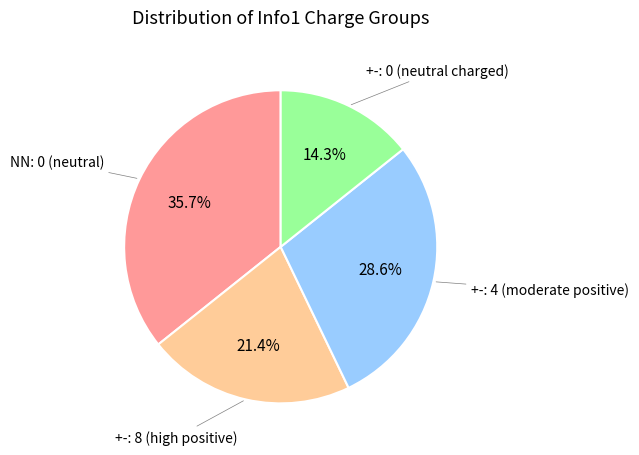

Is there any slice that represents more than half of the pie?

No